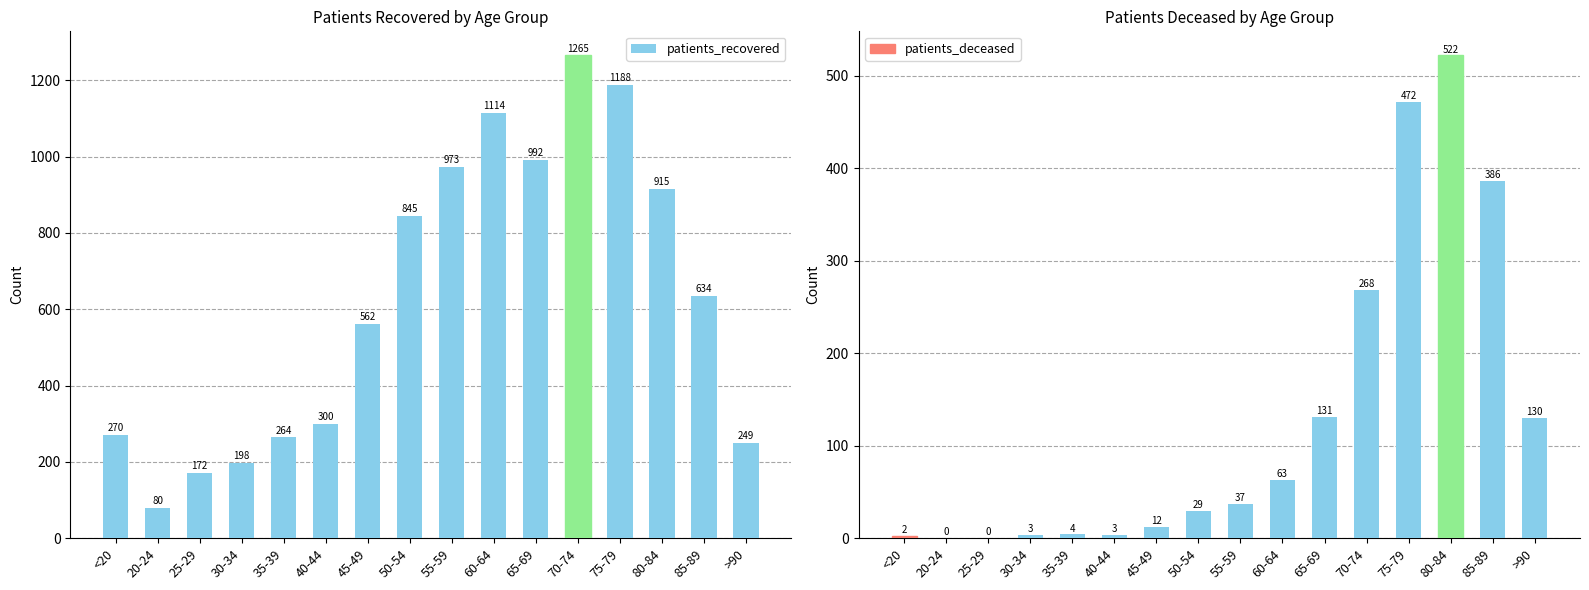

At which label does patients_recovered reach its peak?

70-74